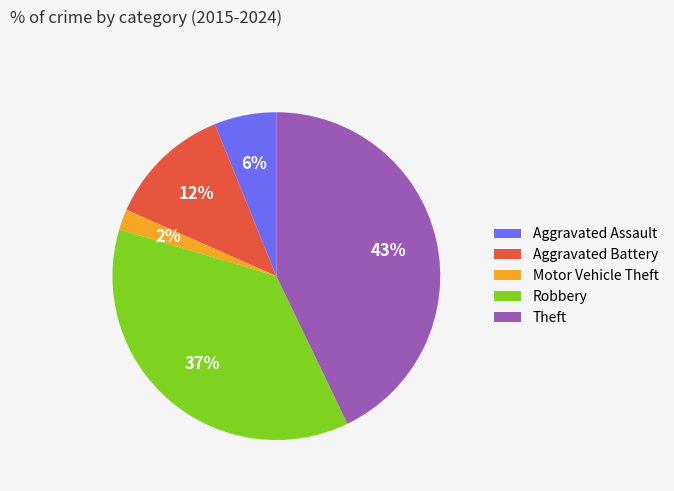

To the nearest percent, what is the difference between the largest and smallest slice percentages?

41%